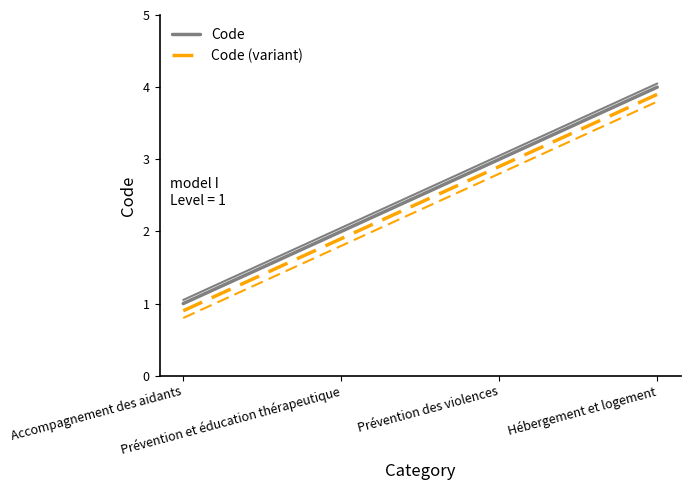

Which series changed the most between Accompagnement des aidants and Hébergement et logement?

Code